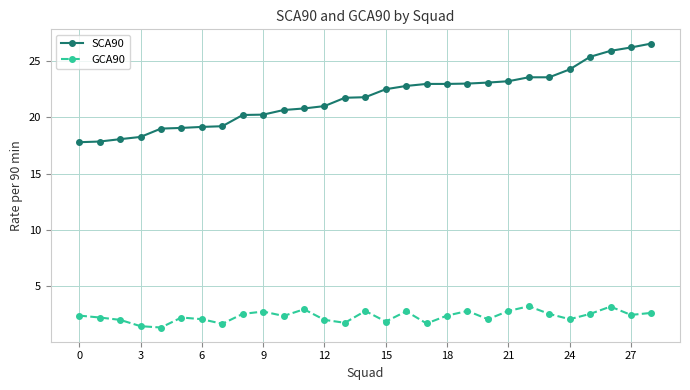

Is this an area chart (filled region under the line)?

No